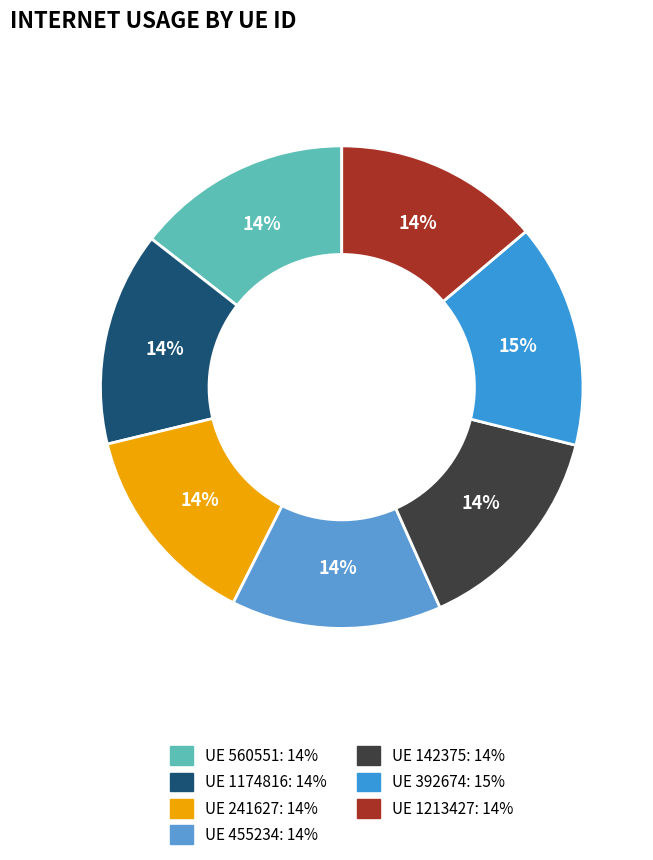

Is there any slice that represents more than half of the pie?

No